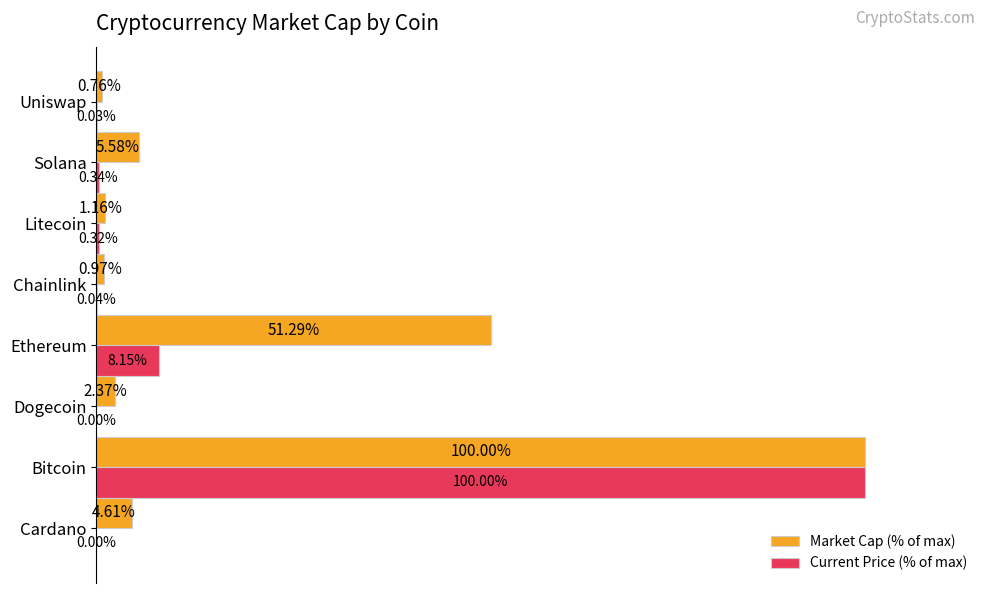

Which category has the highest value across all series?

Bitcoin